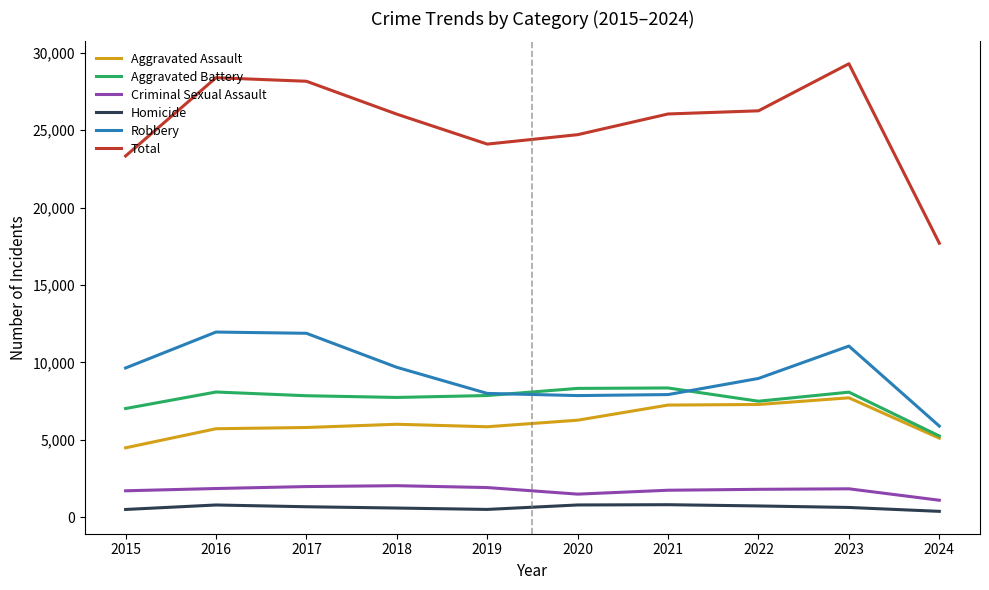

At how many categories does at least one series exceed 11235?

10